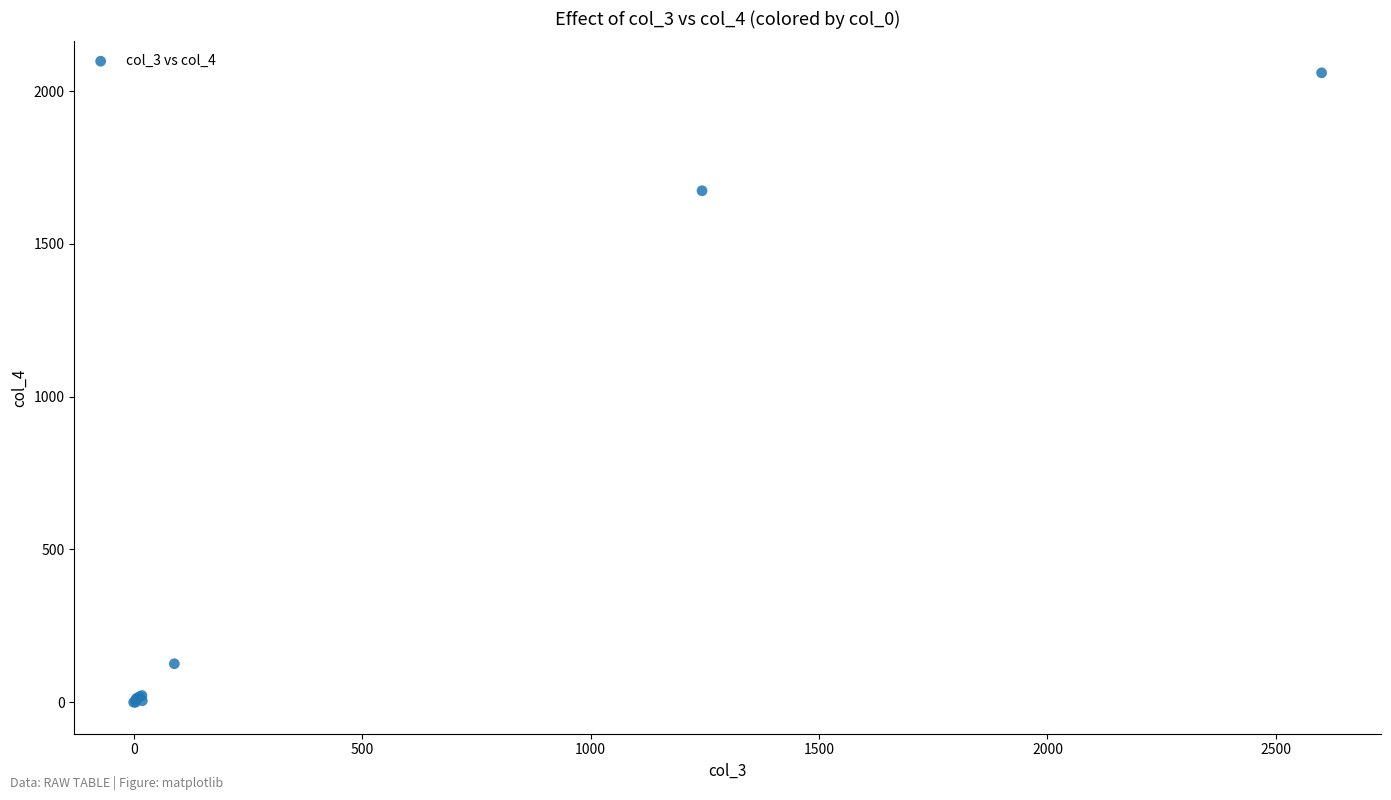

What Y value in the scatter plot is closest to 1030?

1674